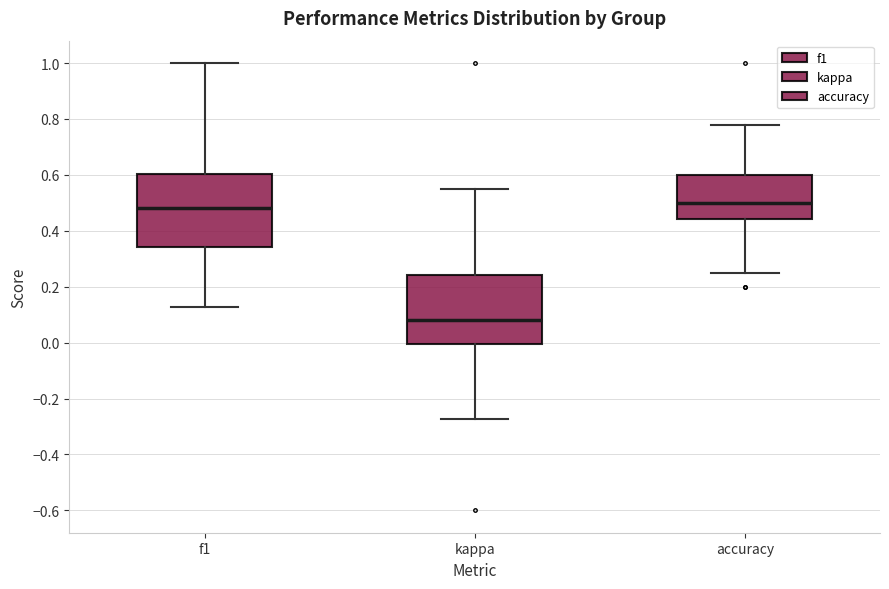

Reading left to right, read every box against the y-axis: the position of its median line, the range the box covers, and the ends of its whiskers. The values are not printed on the chart, so give them approximately, as read against the axis.

f1: median 0.48, box 0.34 to 0.60, whiskers 0.12 to 1.00
kappa: median 0.08, box 0.00 to 0.24, whiskers -0.28 to 0.56
accuracy: median 0.50, box 0.44 to 0.60, whiskers 0.26 to 0.78